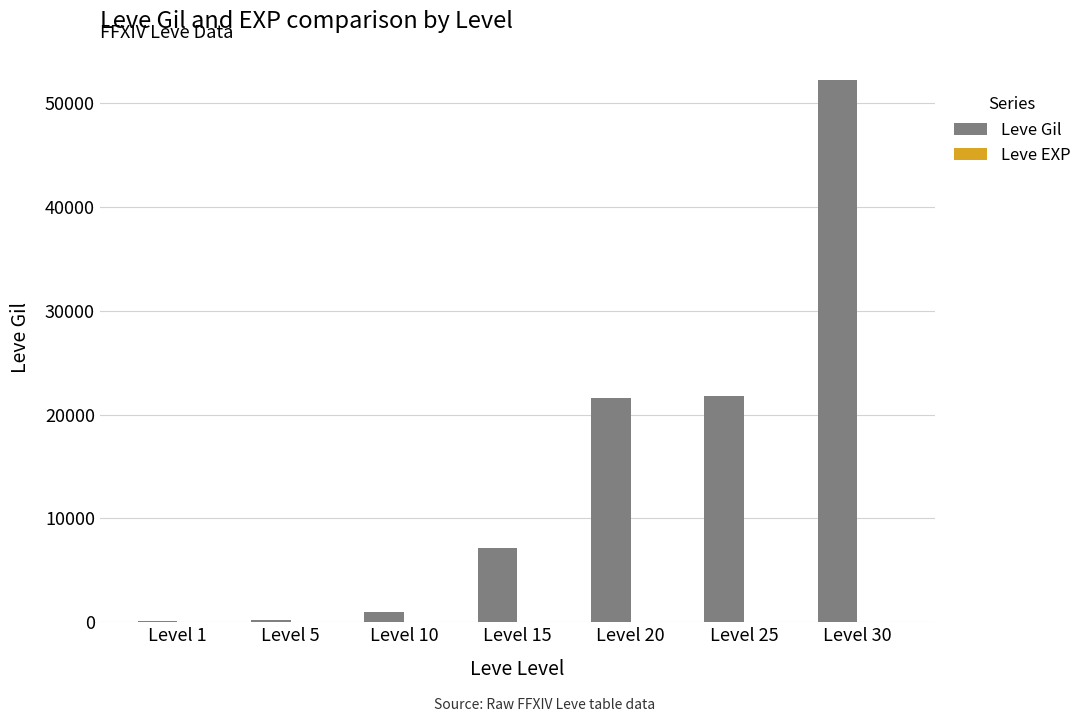

At which category is the sum across all series the highest?

Level 30